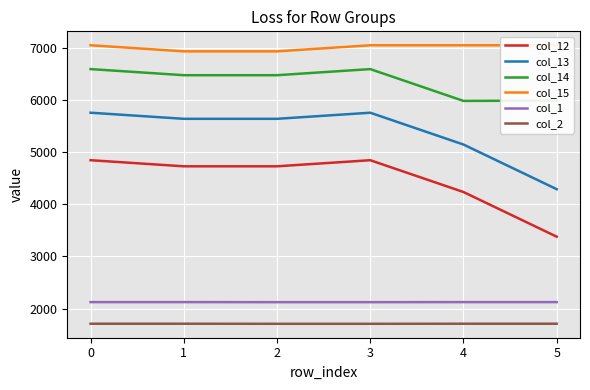

What is the difference between the second highest and minimum values in the col_1 series?

1.4